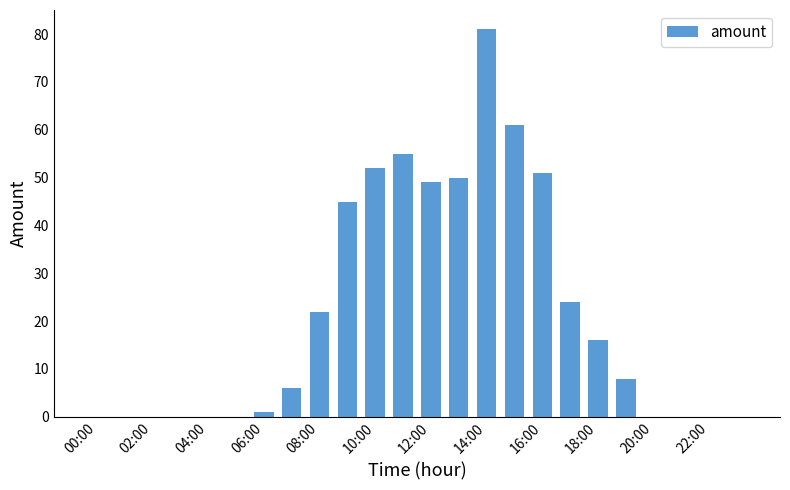

Count the number of data series in this chart.

1